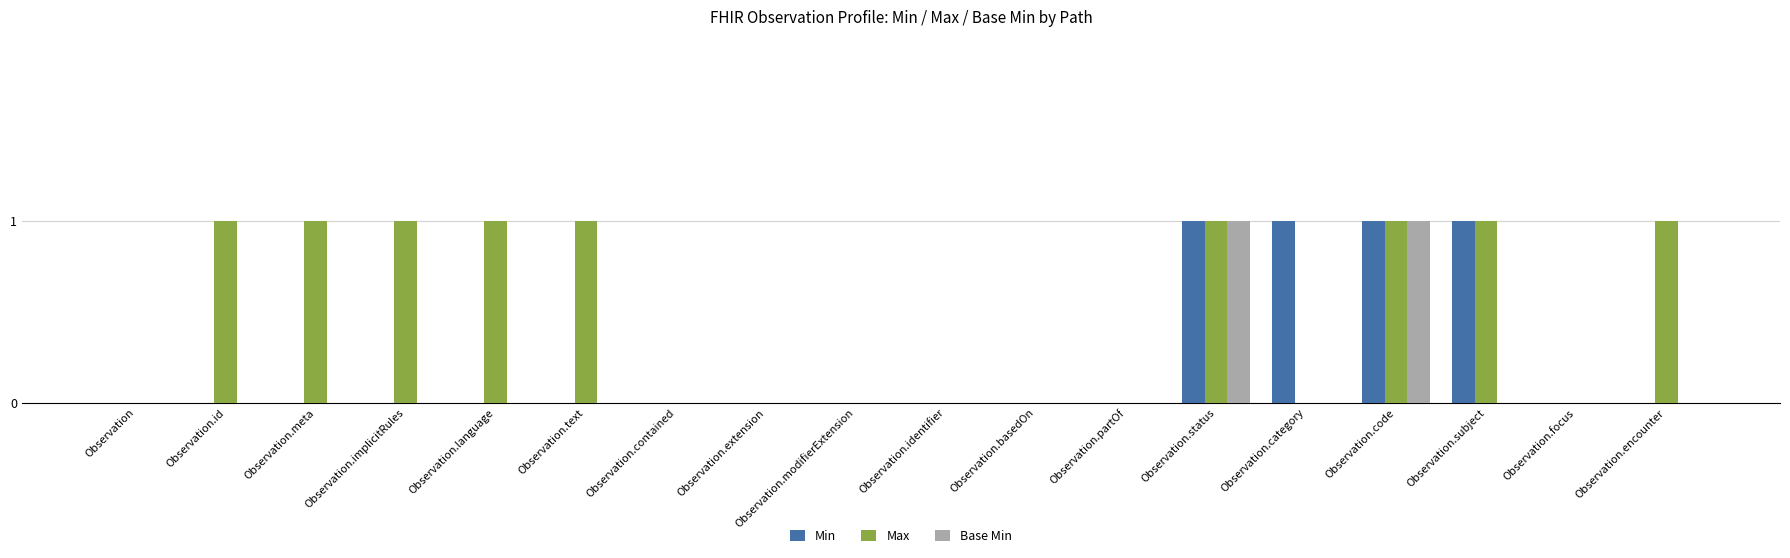

What is the sum of all Min values?

4